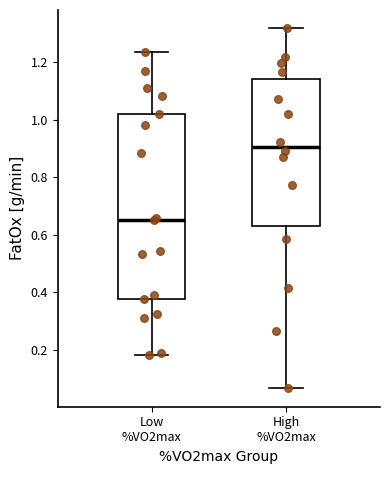

Reading left to right, transcribe this box plot: for each box, give where its median line is, the range the box spans, and where its two whiskers end, as read against the y-axis. The values are not printed on the chart, so give them approximately, as read against the axis.

Low %VO2max: median 0.66, box 0.38 to 1.02, whiskers 0.18 to 1.24
High %VO2max: median 0.90, box 0.64 to 1.14, whiskers 0.06 to 1.32